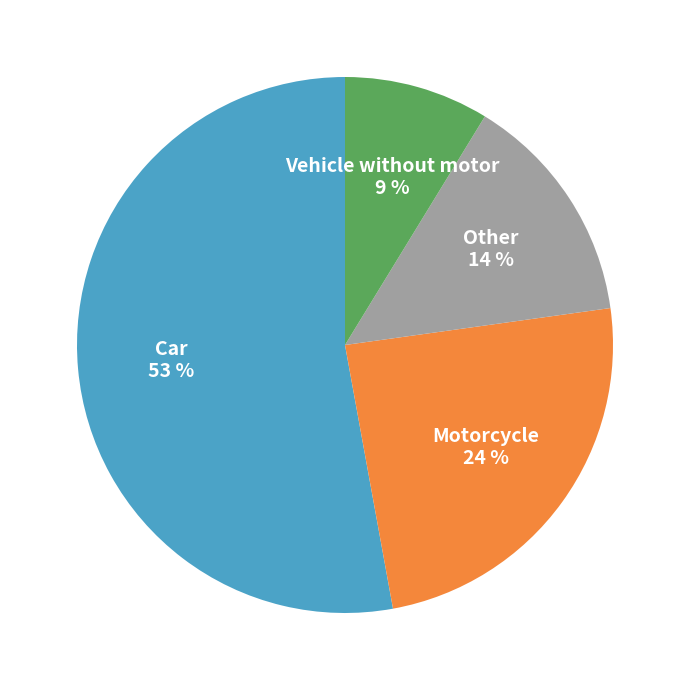

The Motorcycle slice represents 15% of the pie. True or false?

False